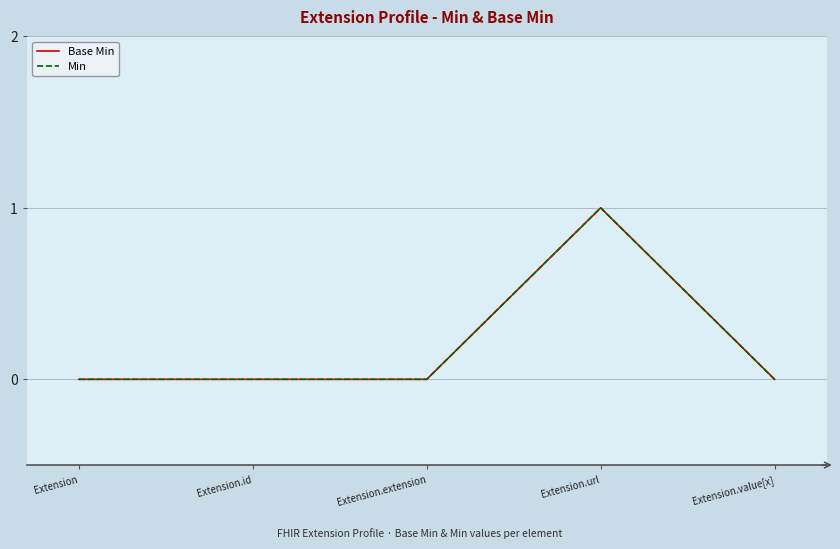

Is this an area chart (filled region under the line)?

No